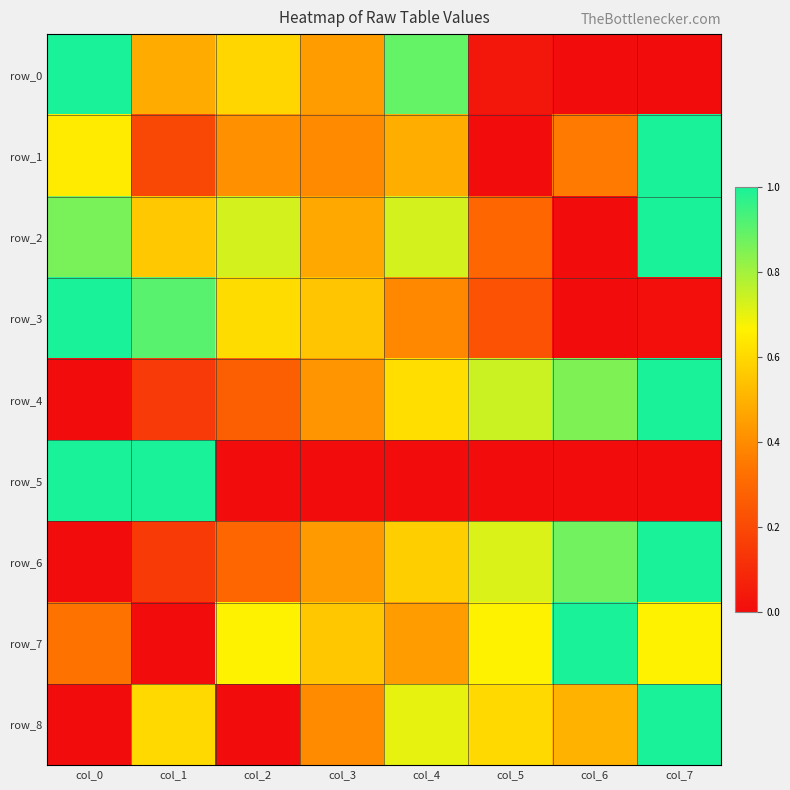

Which series has the widest spread of values?

row_0